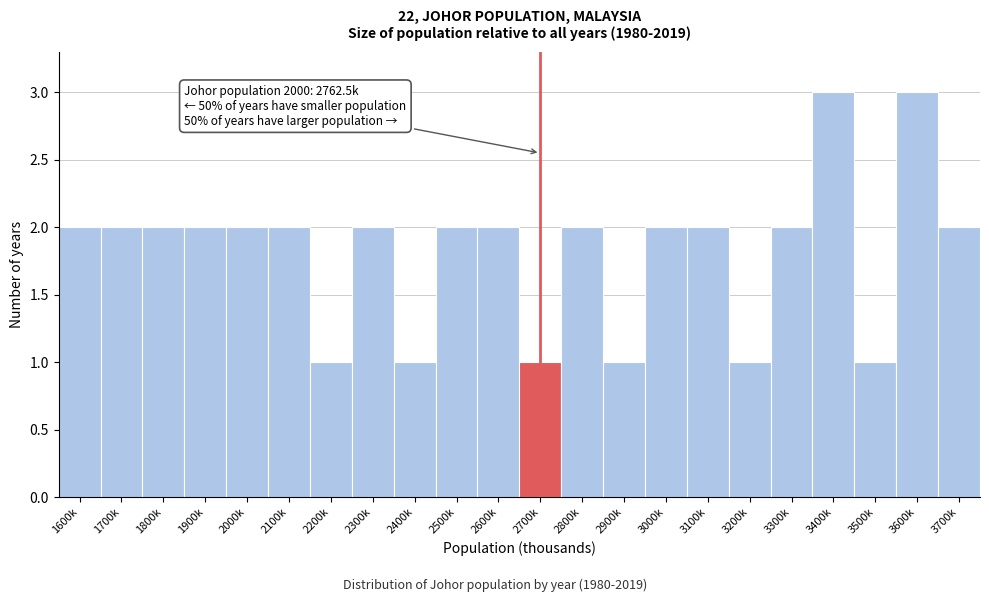

Reading left to right, what are all the values shown in this chart?

2	2	2	2	2	2	1	2	1	2	2	1	2	1	2	2	1	2	3	1	3	2